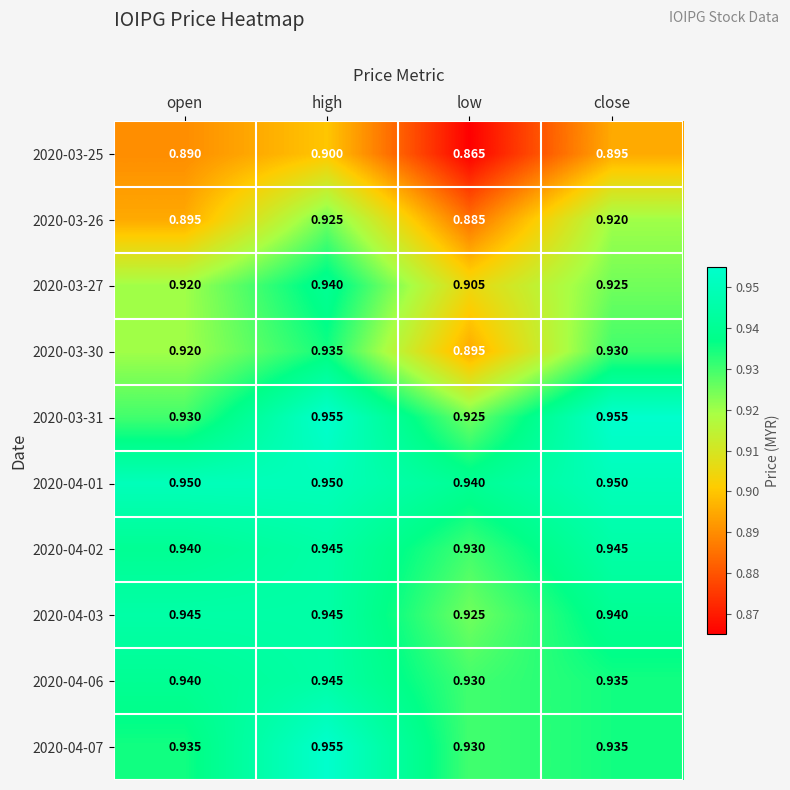

Which category has the lowest value in the 2020-03-27 series?

low